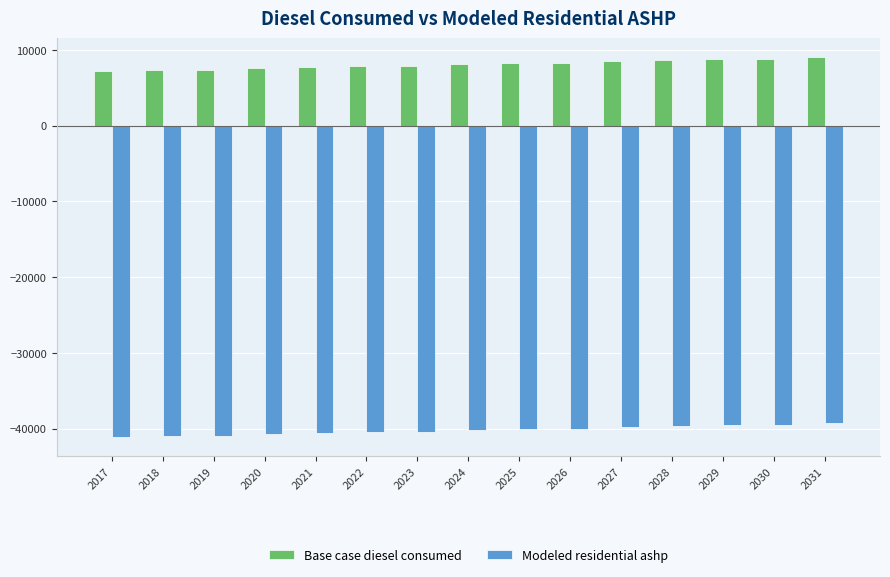

What is the spread (max minus min) of values at 2021?

48336.9